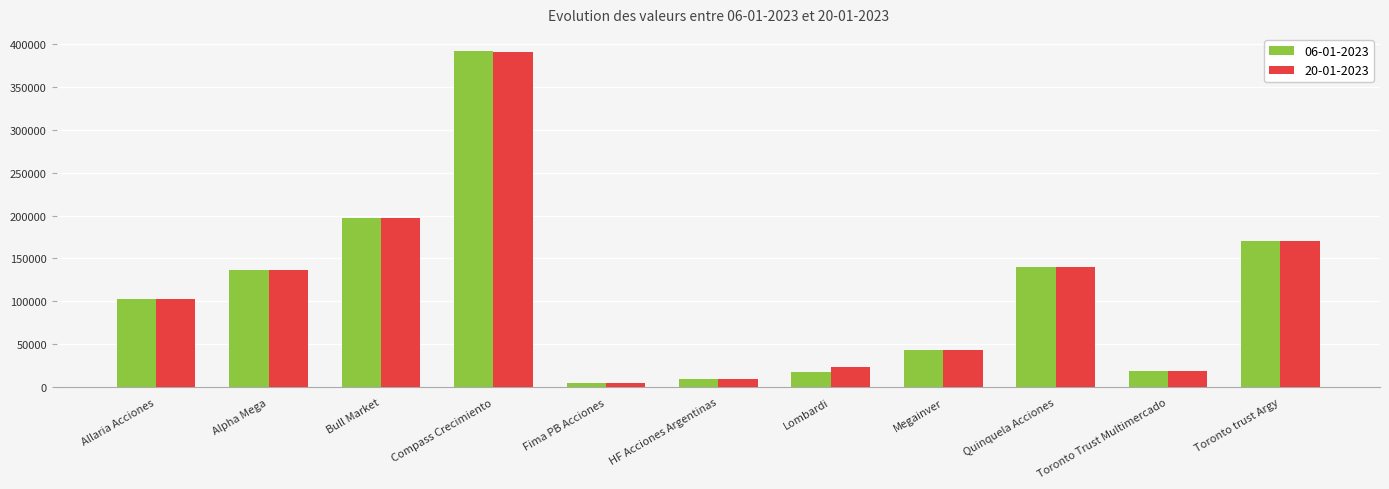

What is the value of the 06-01-2023 bar at the 4th from the left?

391972.4